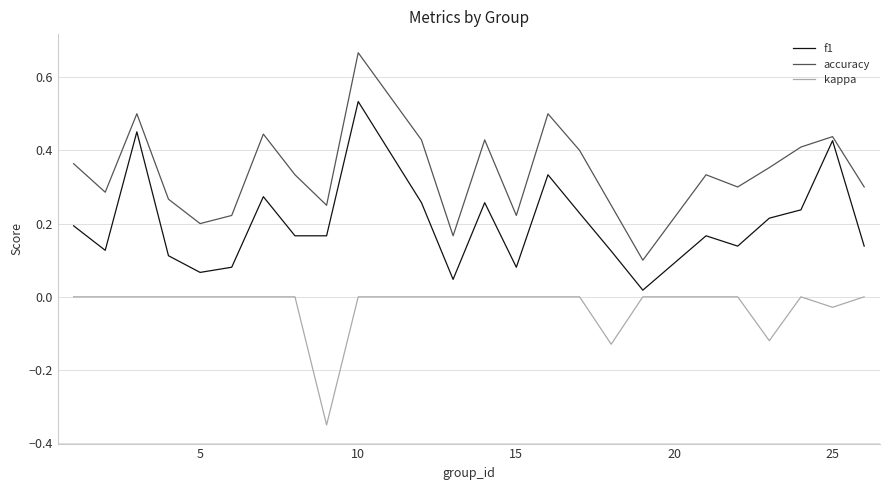

Rank the series by their average value, from highest to lowest.

accuracy, f1, kappa